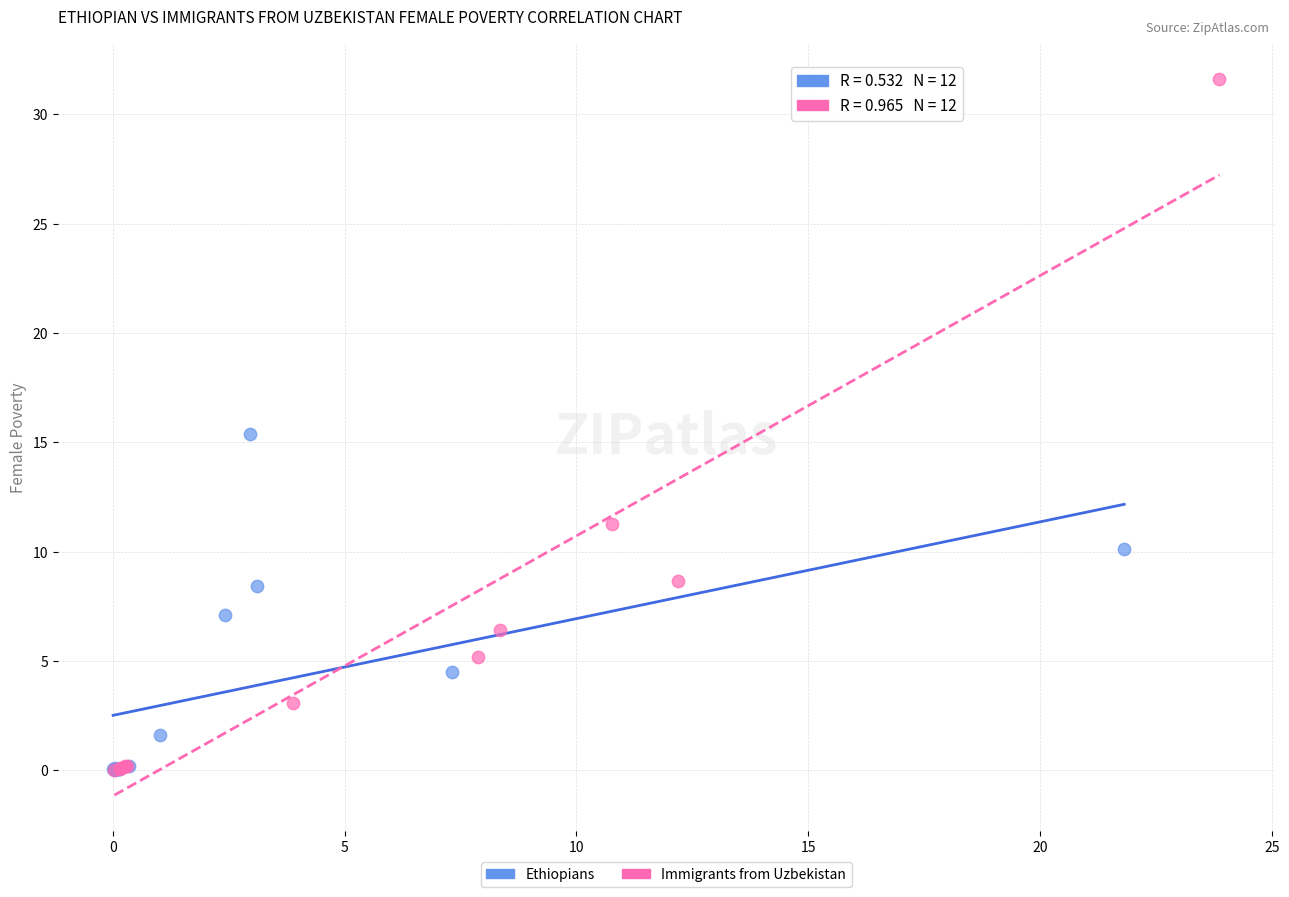

What are all the series names shown in the legend?

Ethiopians, Immigrants from Uzbekistan